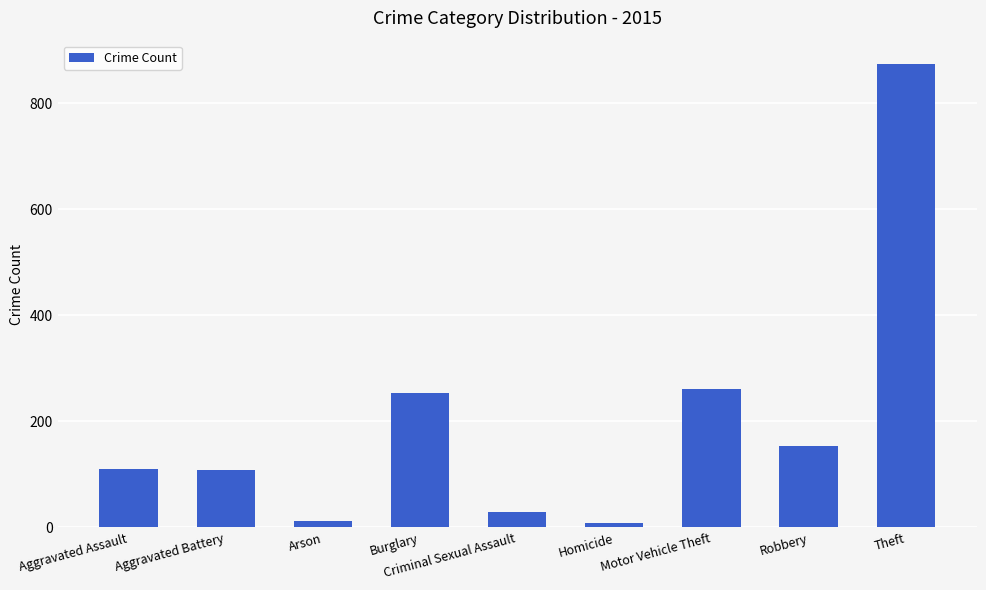

Does the chart contain stacked bars?

No